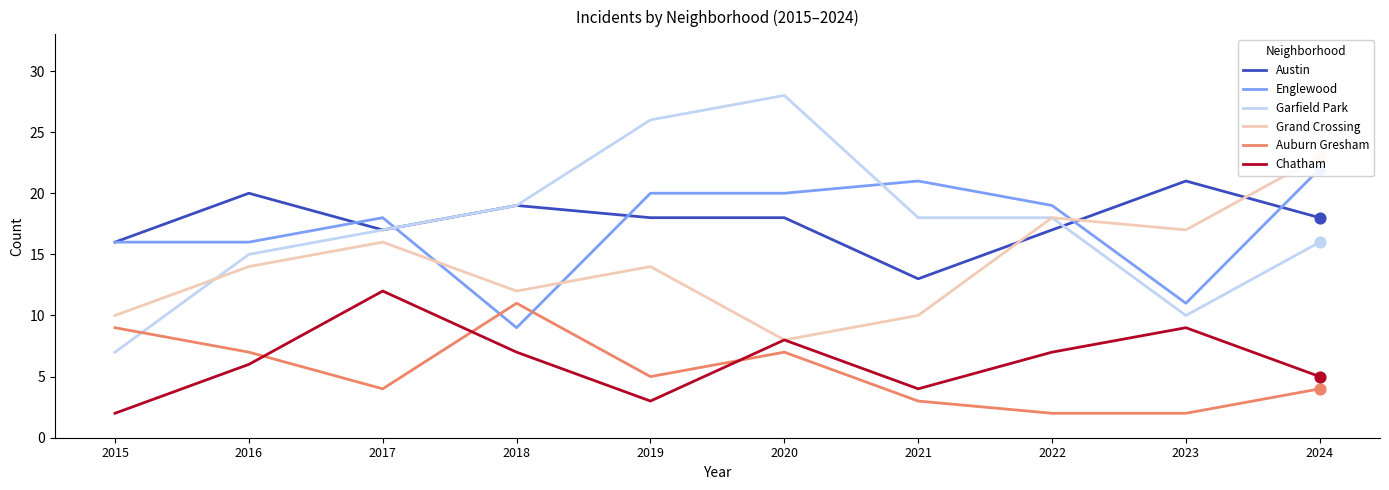

Which series reaches the maximum Y coordinate?

Garfield Park